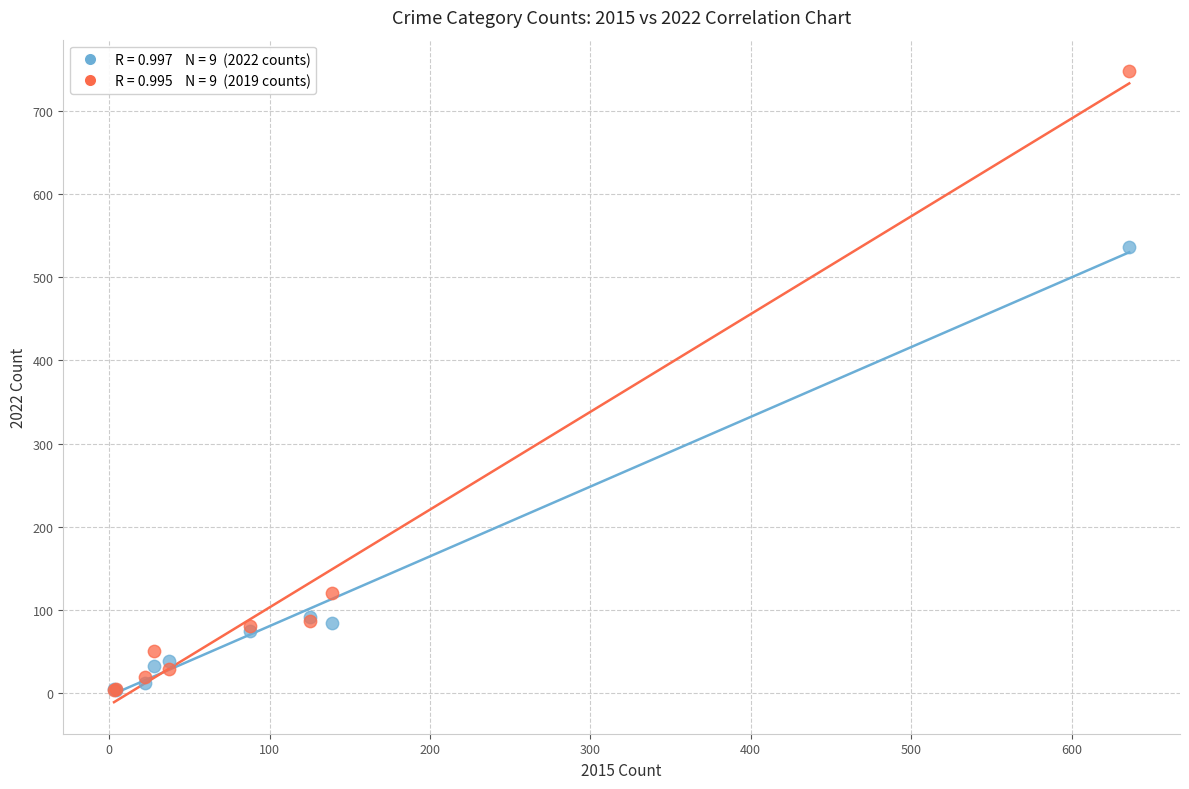

Across all series, what Y value is closest to 375?

537